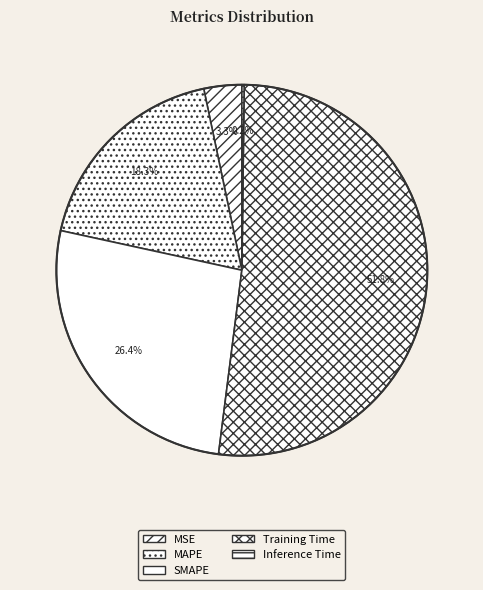

The MAPE slice represents 31% of the pie. True or false?

False